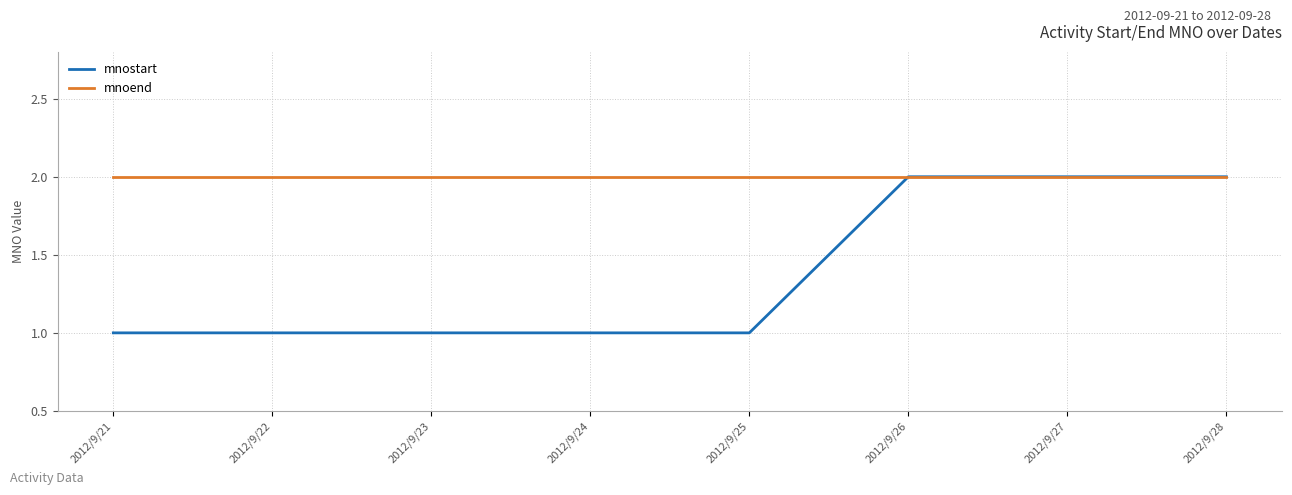

What is the sum of all mnostart values?

11